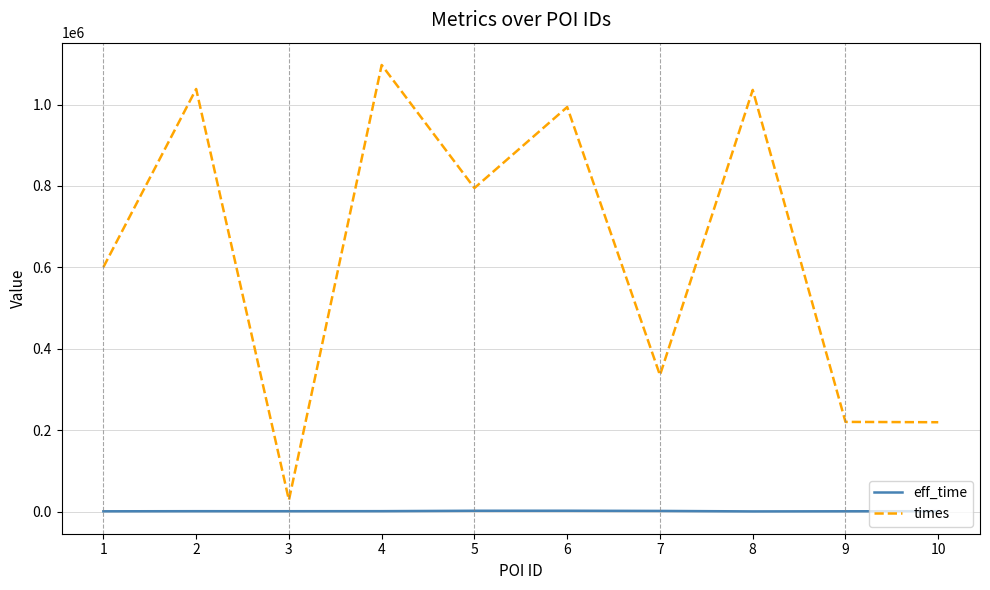

Is this an area chart (filled region under the line)?

No